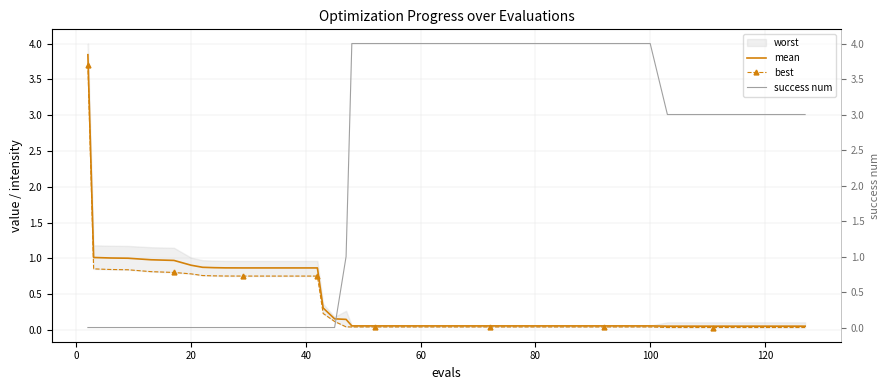

How many lines are shown in the chart?

3